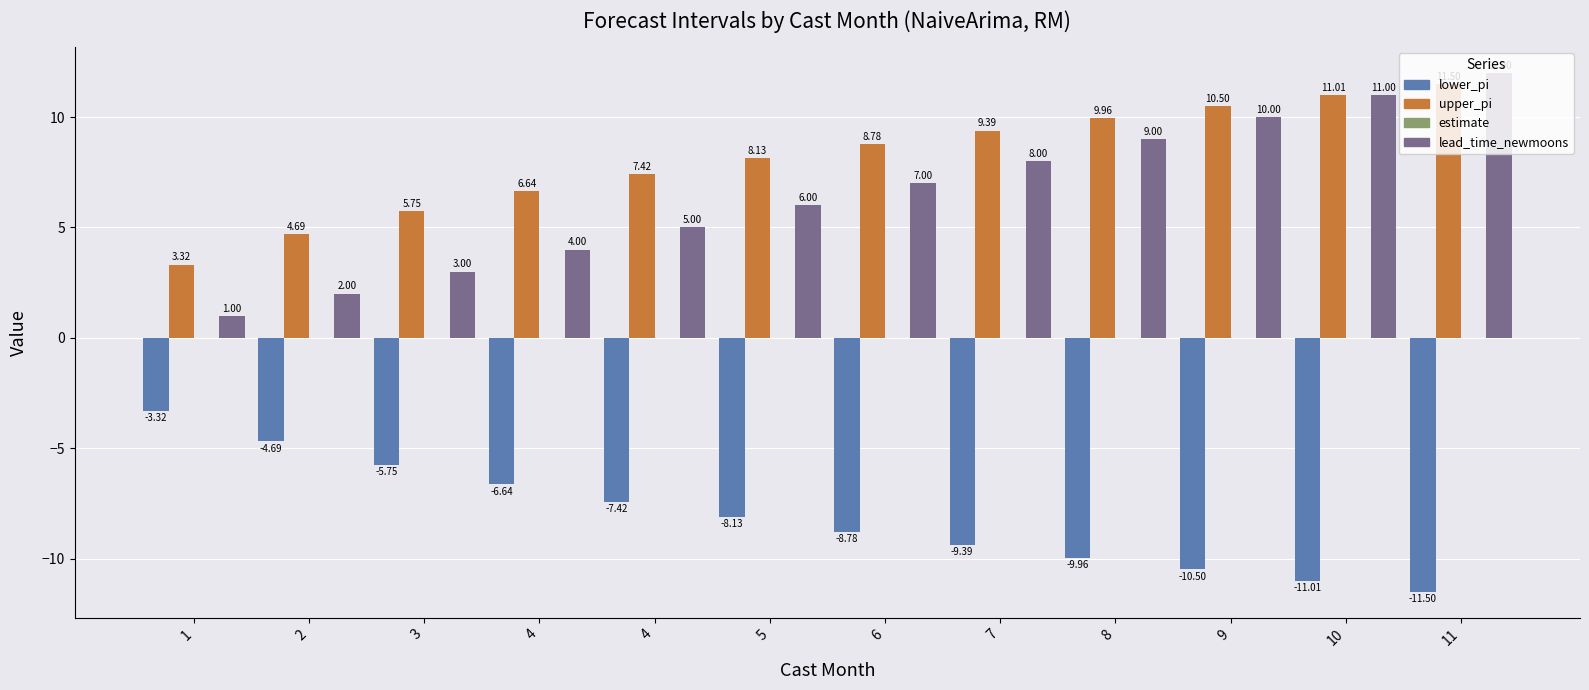

Count the number of categories in the chart.

12